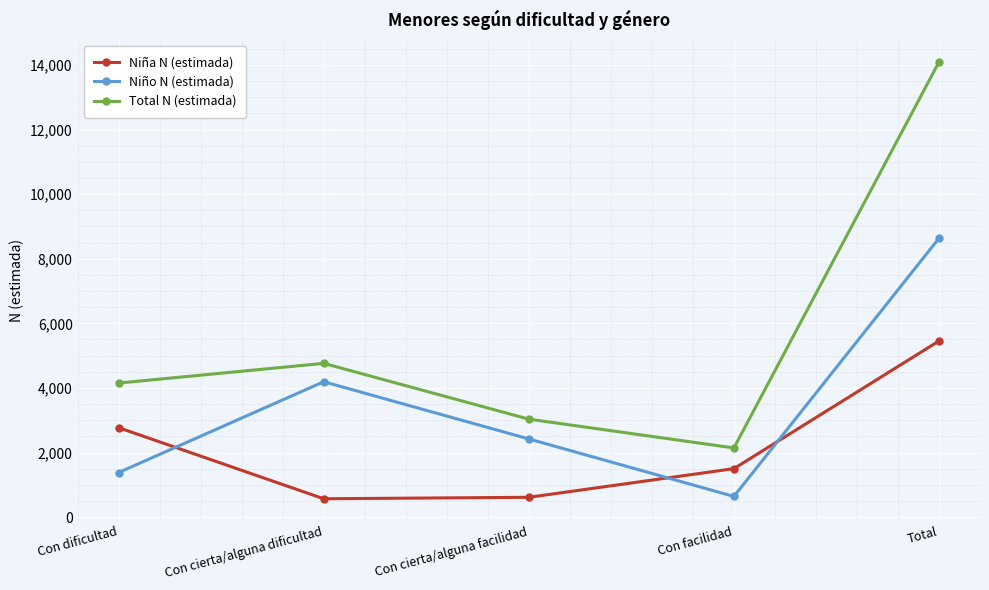

List the labels in order of Total N (estimada) value, largest first.

Total, Con cierta/alguna dificultad, Con dificultad, Con cierta/alguna facilidad, Con facilidad